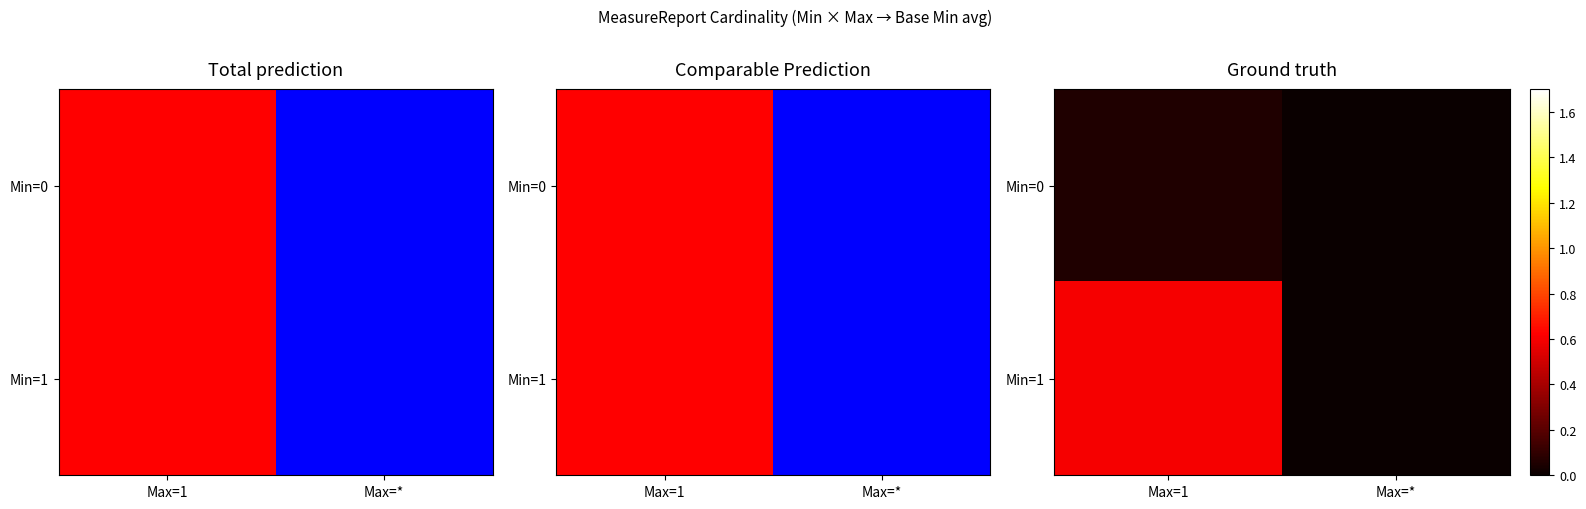

At which category is the sum across all series the highest?

Max=1